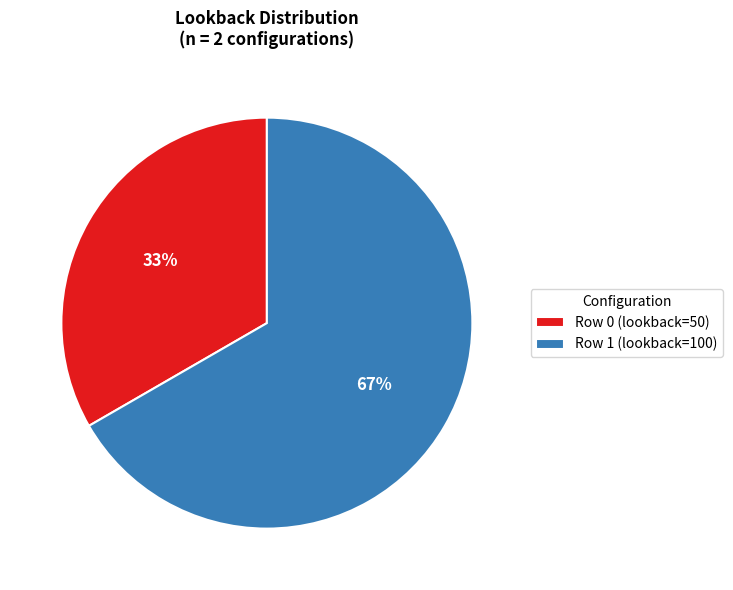

To the nearest percent, what is the average slice percentage?

50%